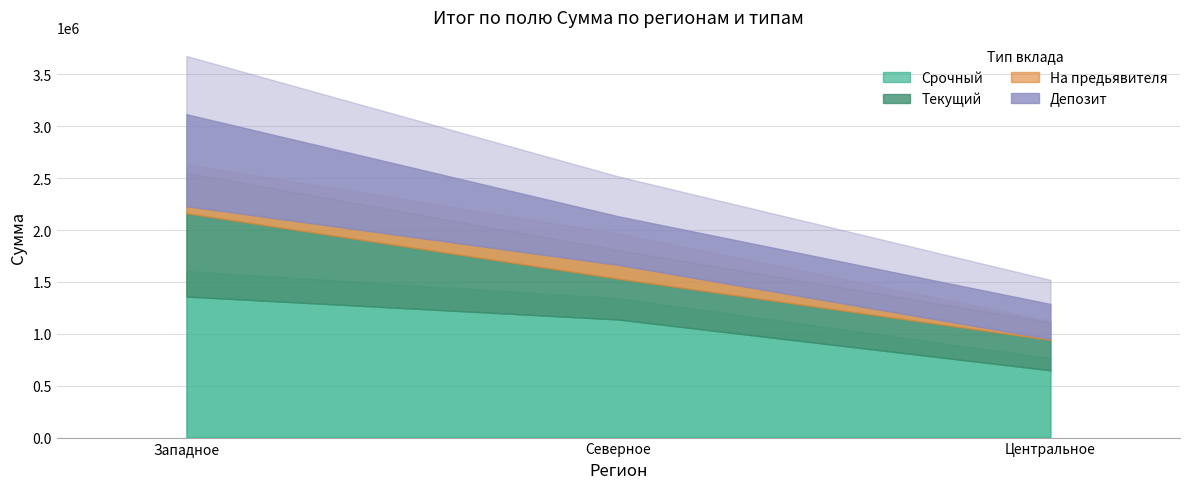

What is the minimum value shown in the chart?

10000